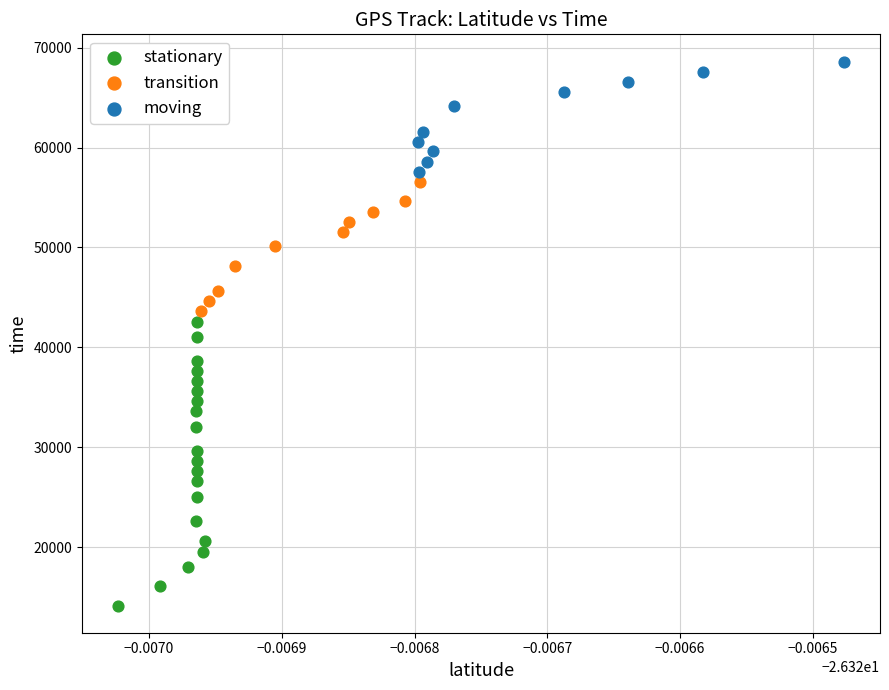

Which series has the largest Y range (max minus min)?

stationary